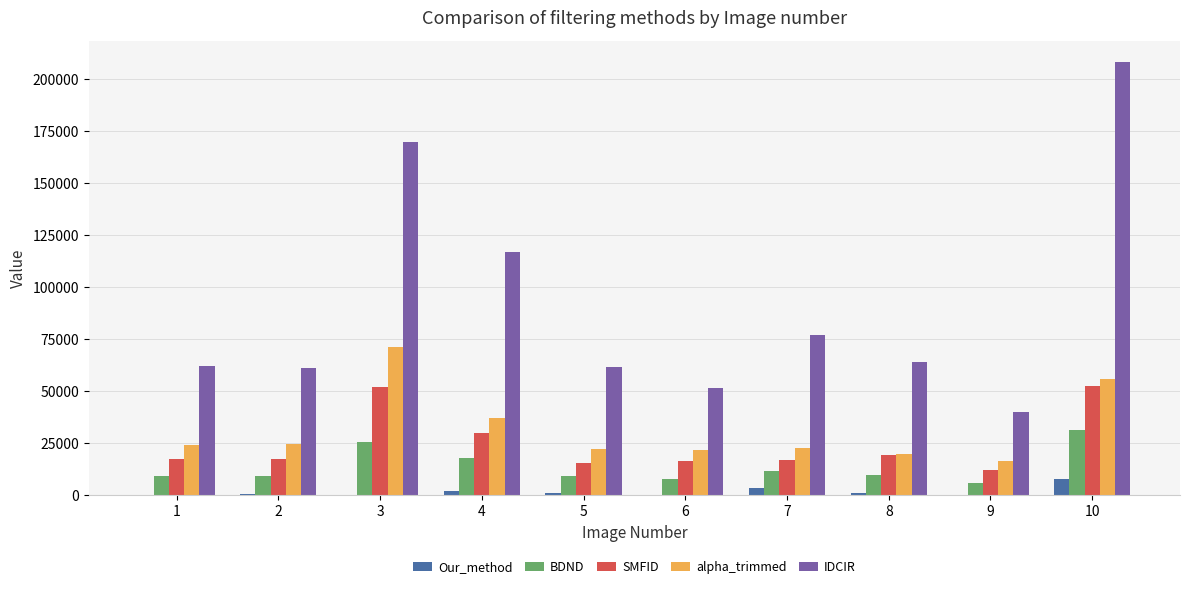

What is the approximate value of BDND at 2, to the nearest 10?

9320